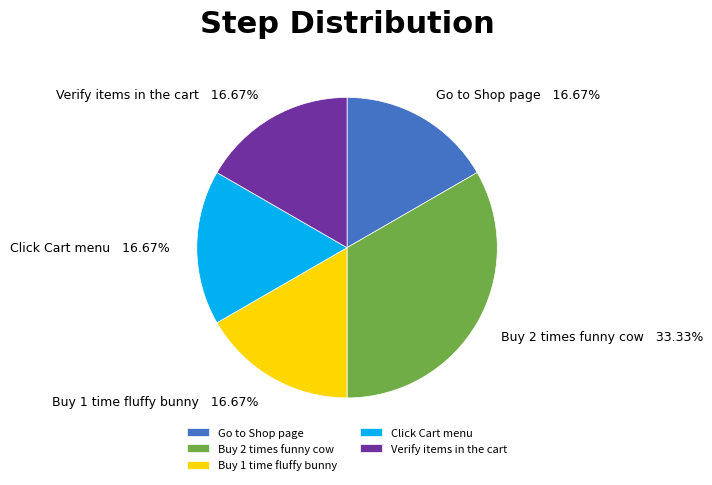

Does any single category account for the majority?

No